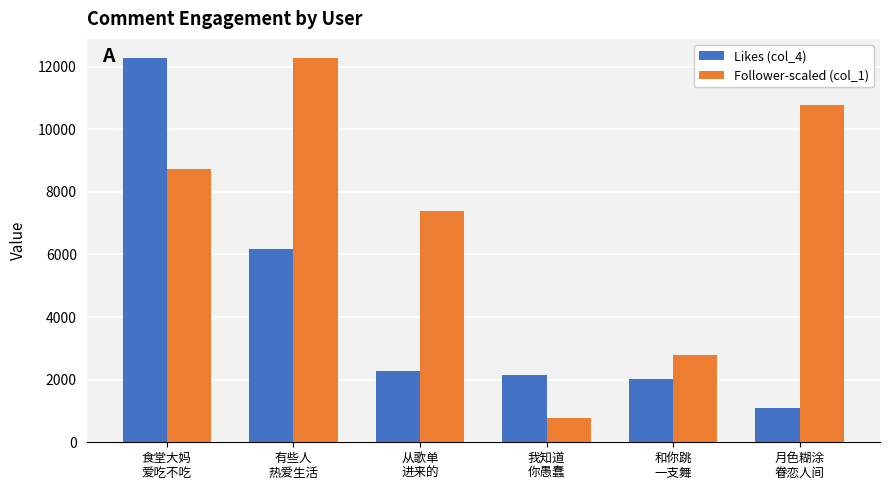

At which category is the sum across all series the highest?

食堂大妈
爱吃不吃